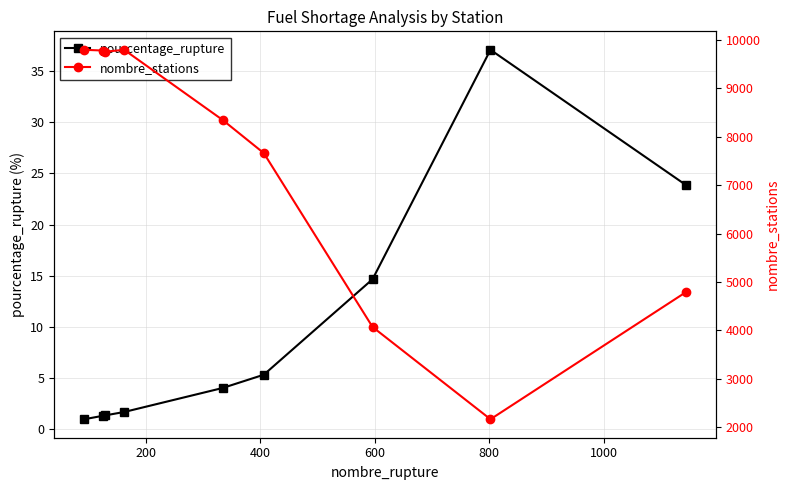

In pourcentage_rupture, how many points are higher than both neighbors (excluding endpoints)?

1